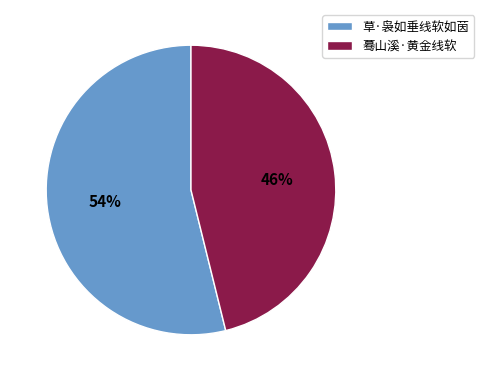

Does any single category account for the majority?

Yes